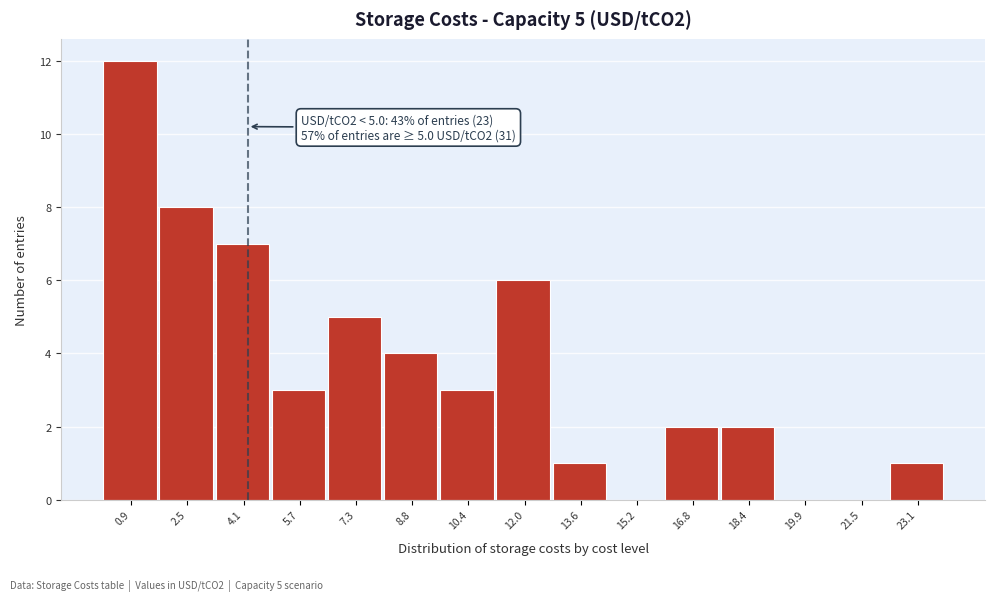

Reading right to left, what are all the values shown in this chart?

23.1=1	21.5=0	19.9=0	18.4=2	16.8=2	15.2=0	13.6=1	12.0=6	10.4=3	8.8=4	7.3=5	5.7=3	4.1=7	2.5=8	0.9=12